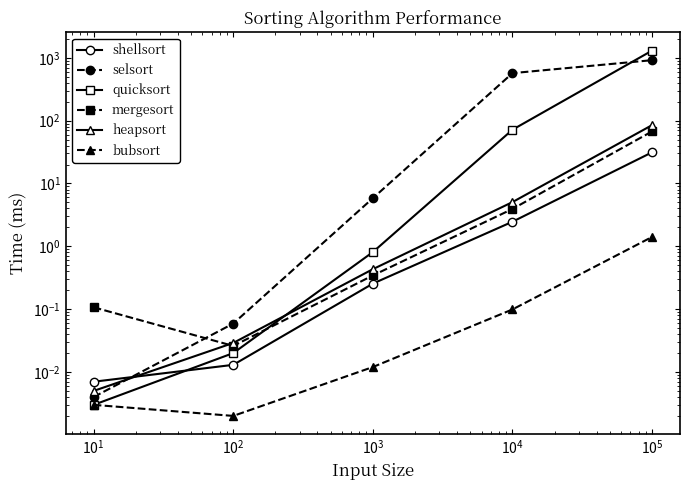

At how many categories does at least one series exceed 873?

1